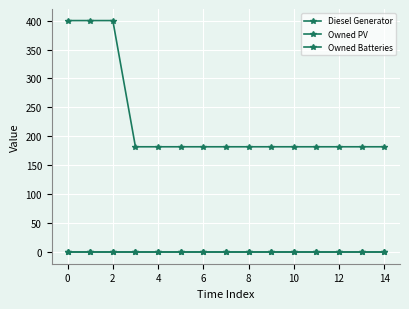

Does the chart have visible grid lines?

Yes